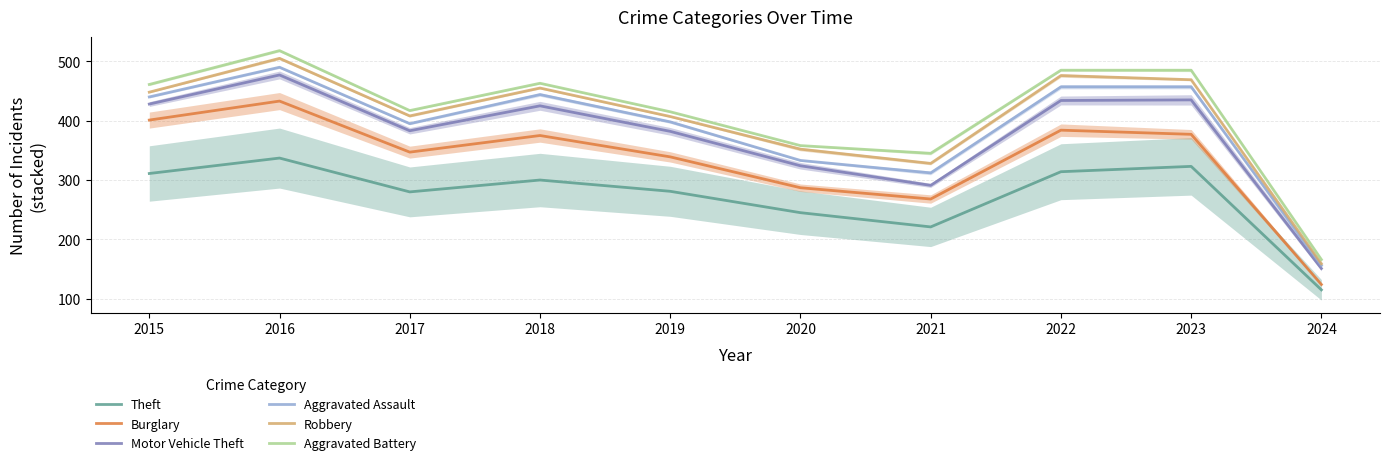

Does the chart have visible grid lines?

Yes